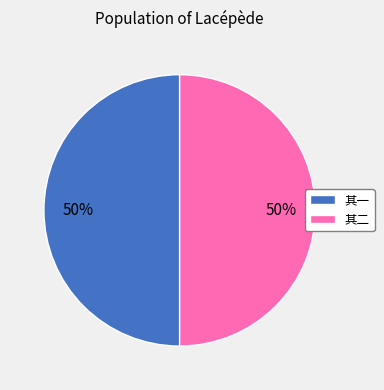

What percentage is the 其一 slice, to the nearest percent?

50%